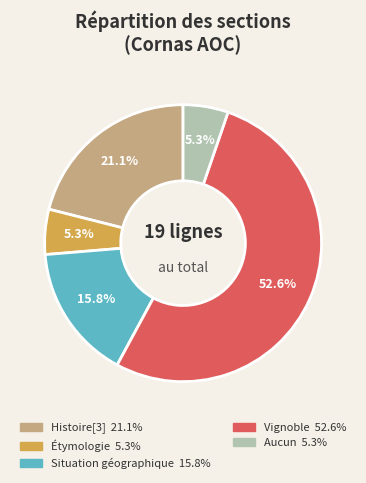

Does any single category account for the majority?

Yes